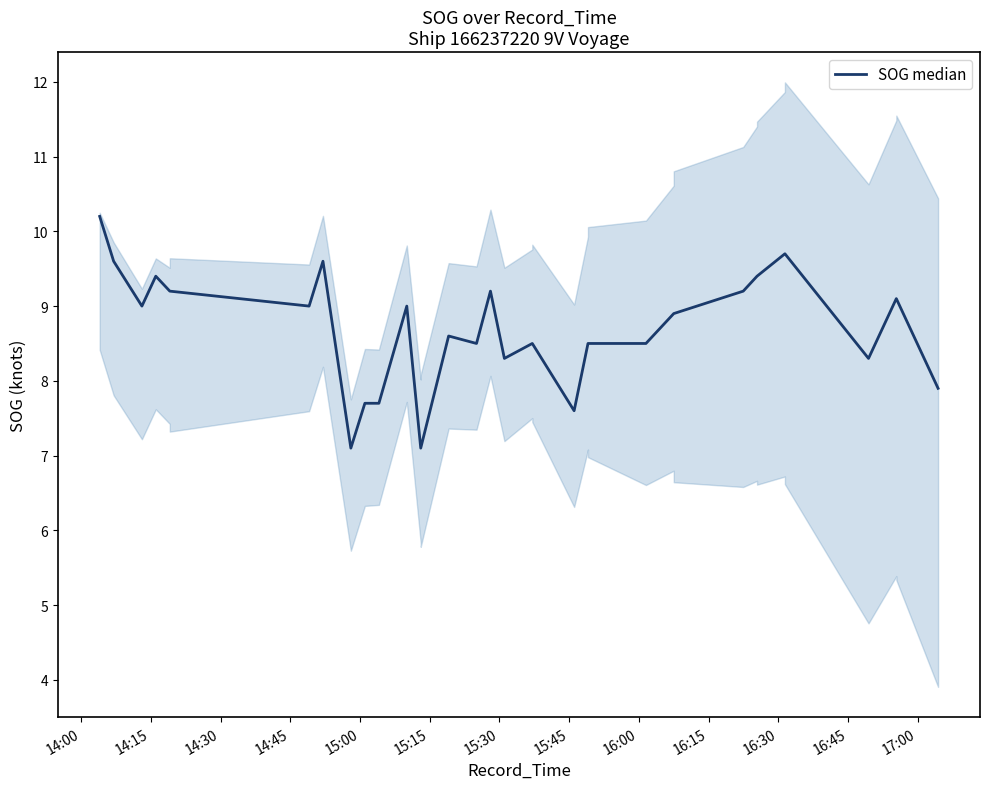

What position from the left is 16:30?

11